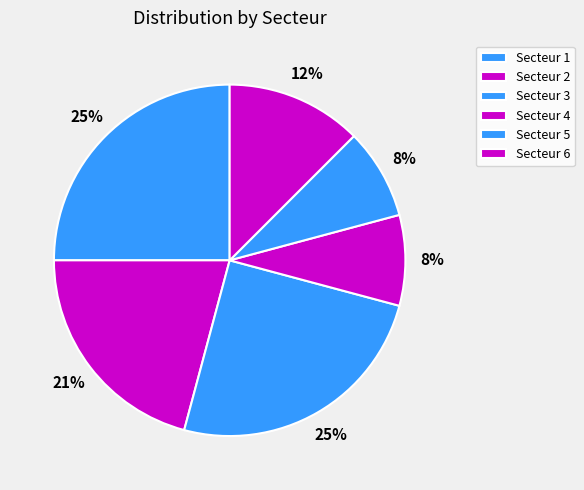

Does Secteur 3 represent more than half of the total?

No